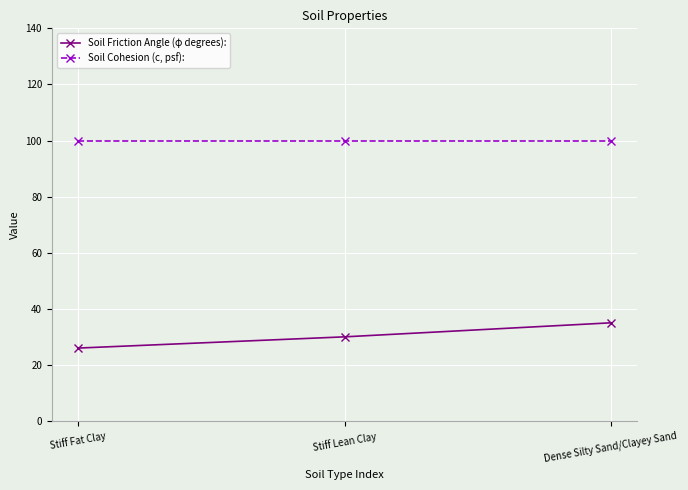

The Soil Friction Angle (φ degrees): series shows 35 at Dense Silty Sand/Clayey Sand. True or false?

True